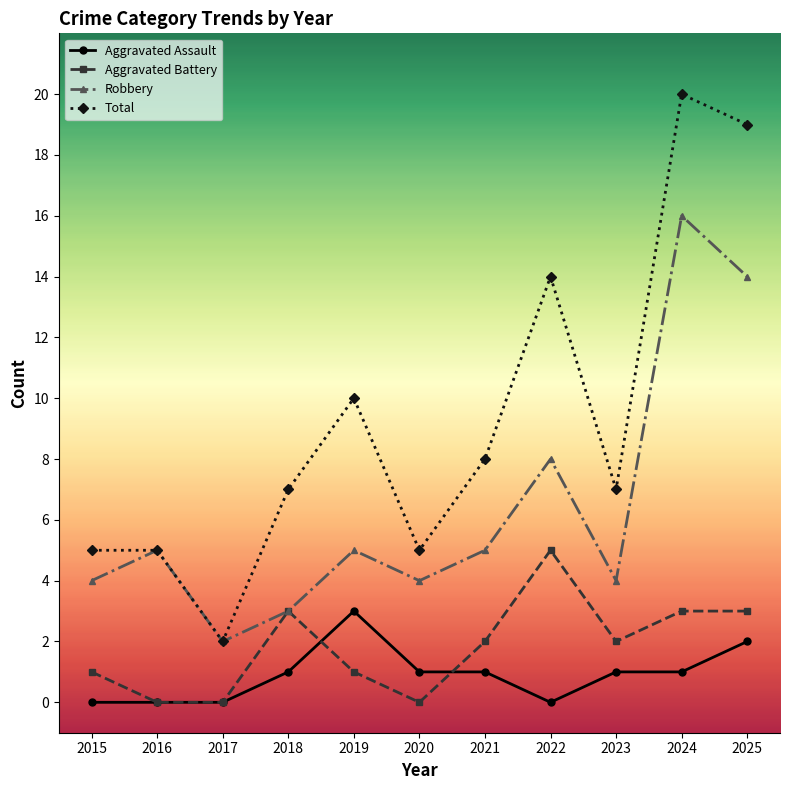

Rank the series by their maximum value, from highest to lowest.

Total, Robbery, Aggravated Battery, Aggravated Assault